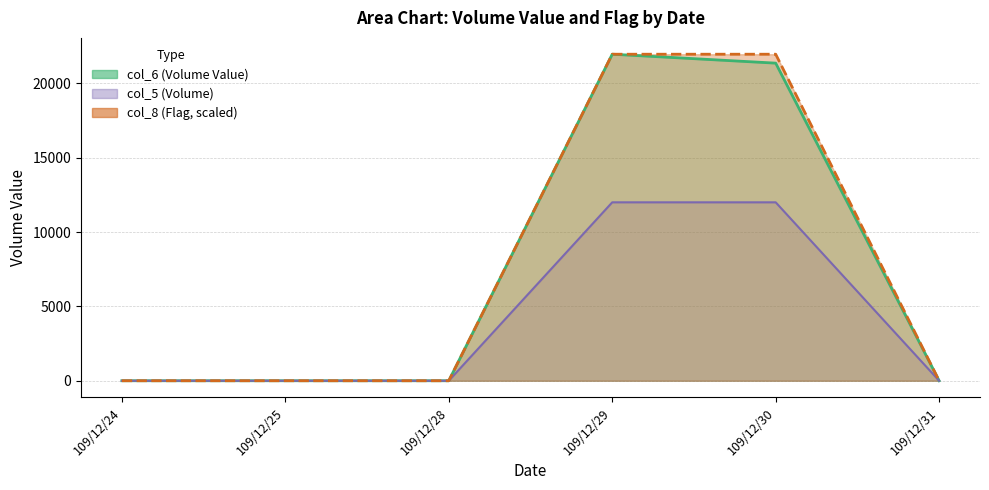

True or false: col_6 (Volume Value) and col_8 (Flag) intersect in this chart.

False